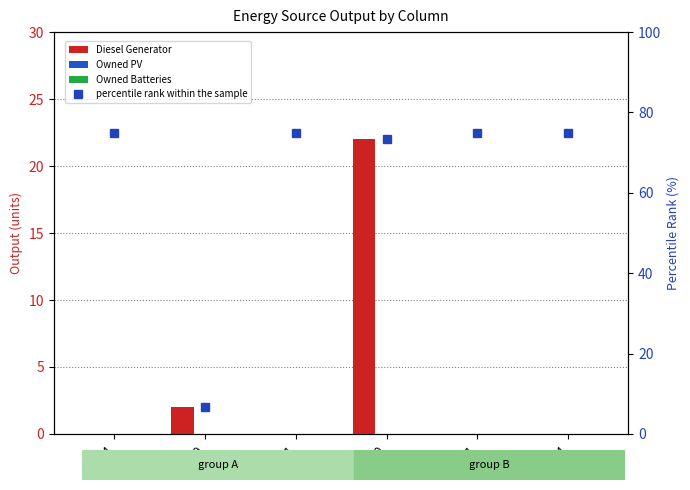

True or false: Diesel Generator has a value of 0.0 at col_11.

True